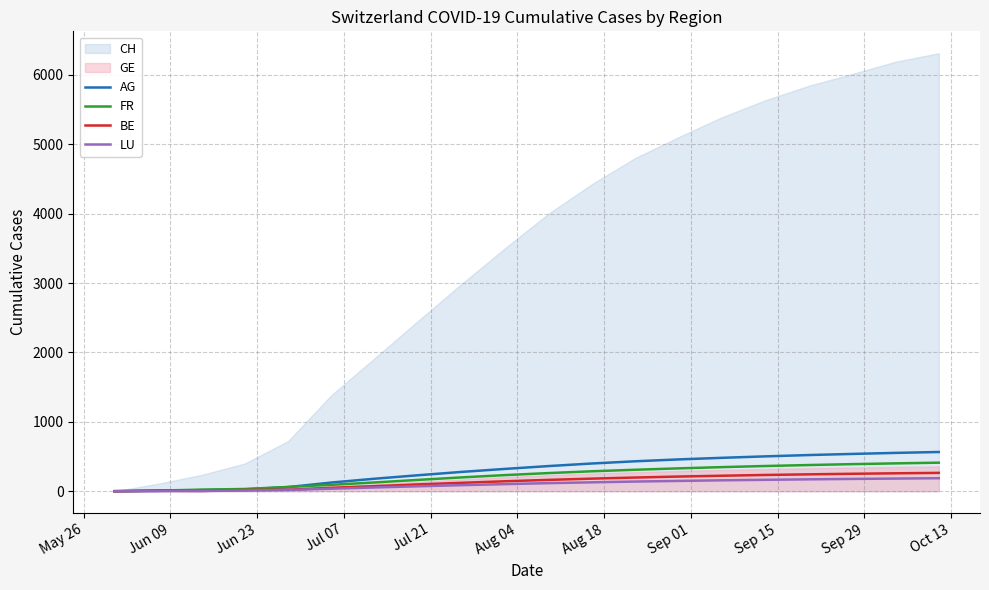

What is the highest value of the AG series?

565